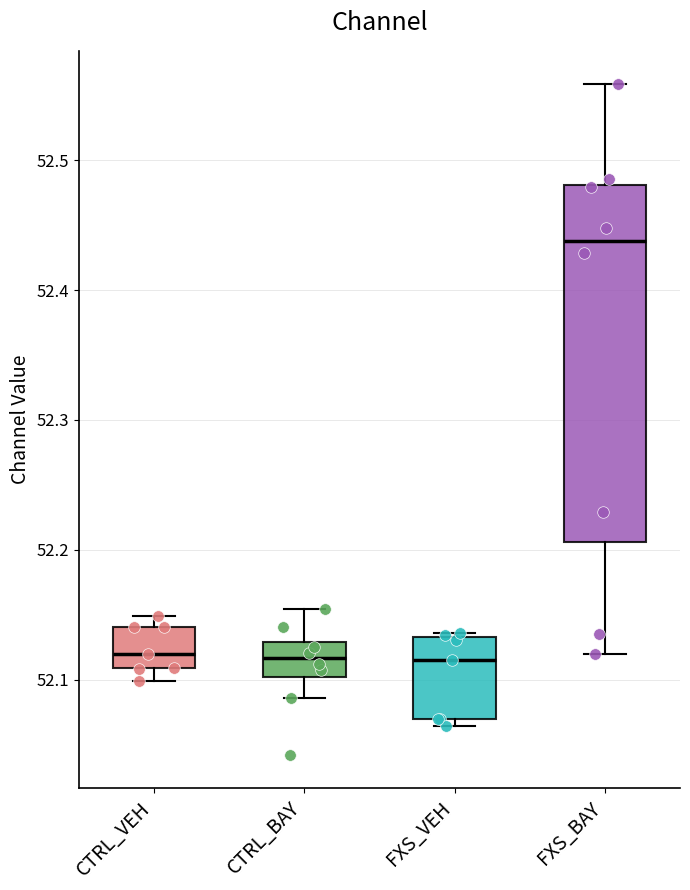

Where does the upper whisker of the box for CTRL_BAY end on the y-axis? The values are not printed on the chart, so give them approximately, as read against the axis.

52.15